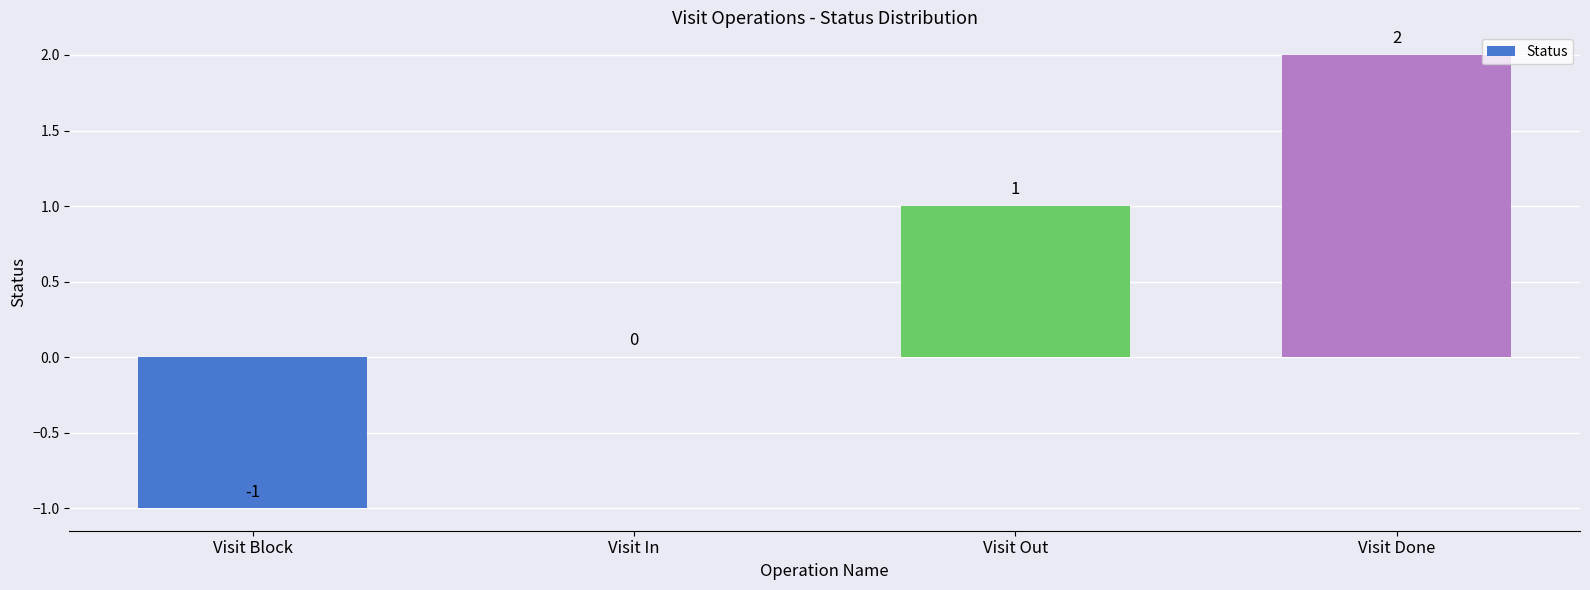

What is the change in value from Visit Block to Visit In?

+1